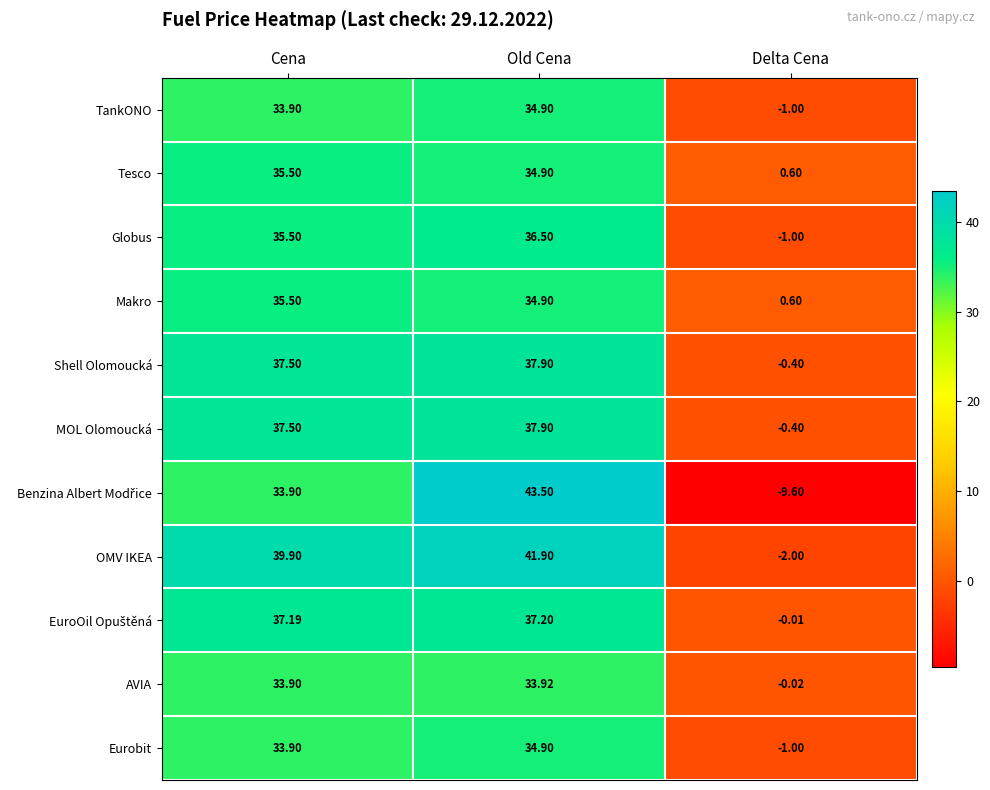

Where is Globus nearest to the value 17?

Delta Cena